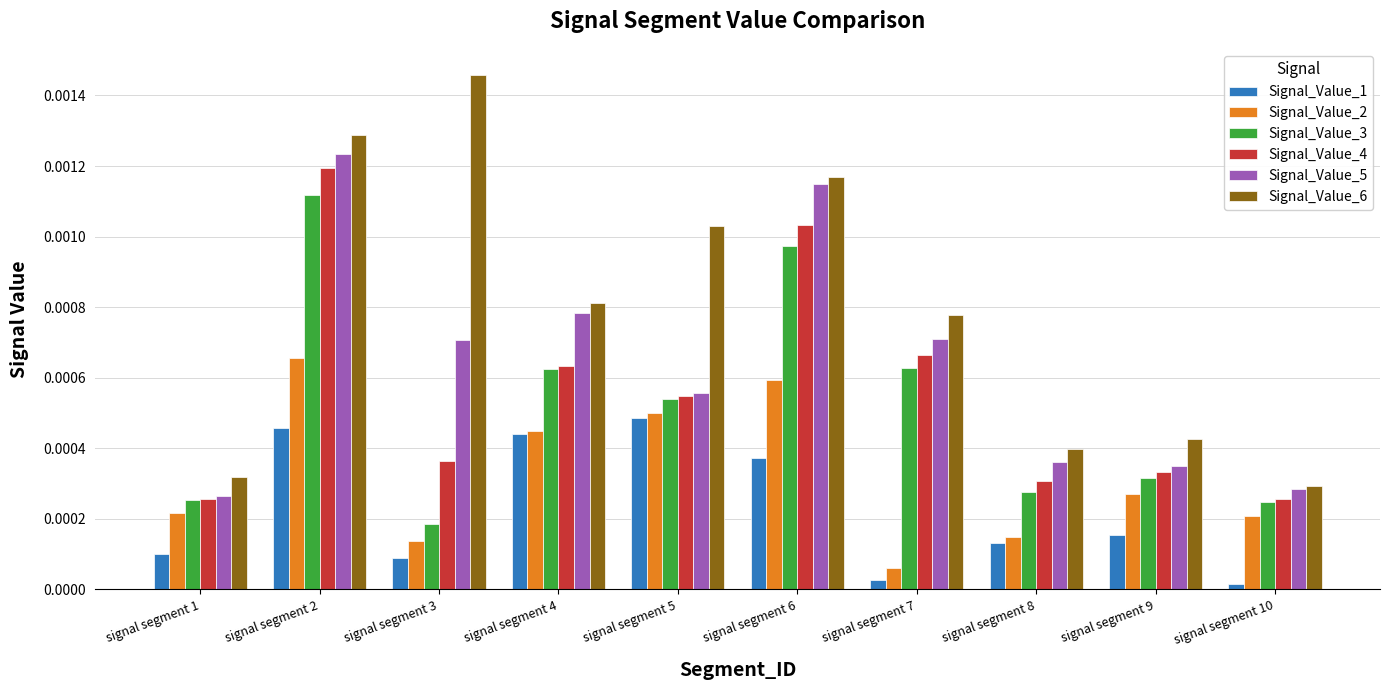

Which series has the widest spread of values?

Signal_Value_6